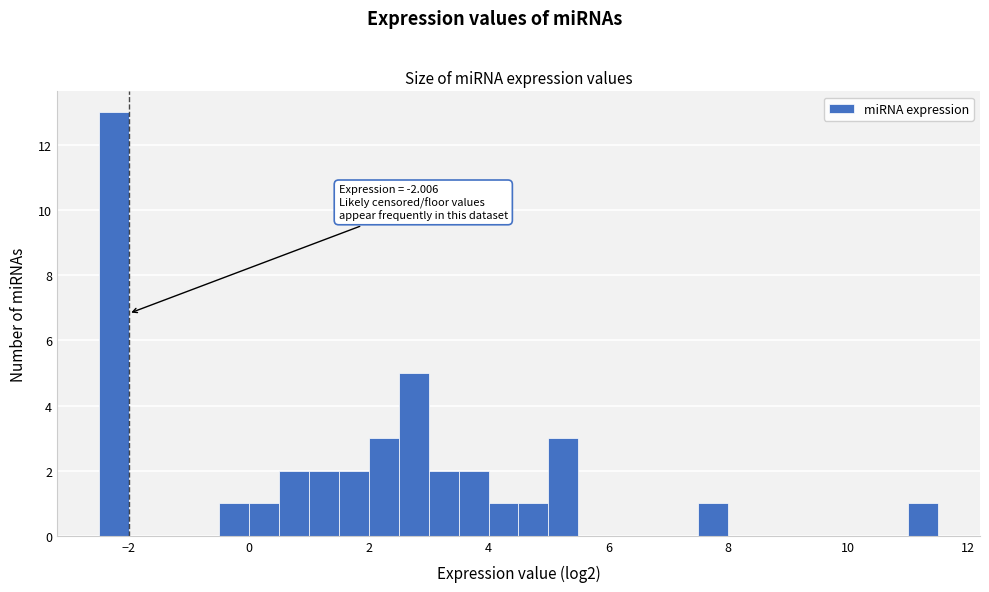

Around what value on the x-axis is the tallest bar? Give the approximate position of its centre, as read against the axis.

-2.2